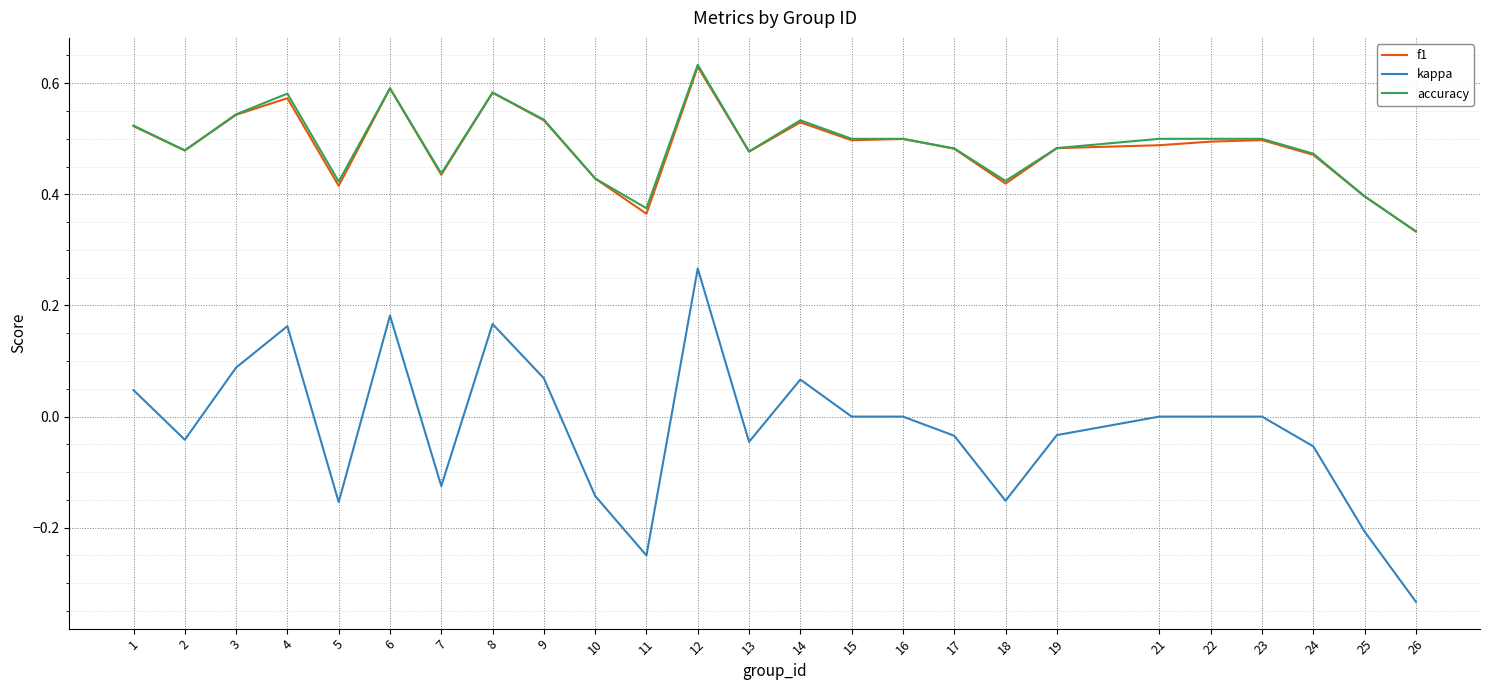

At which category does the chart reach its peak across all series?

12